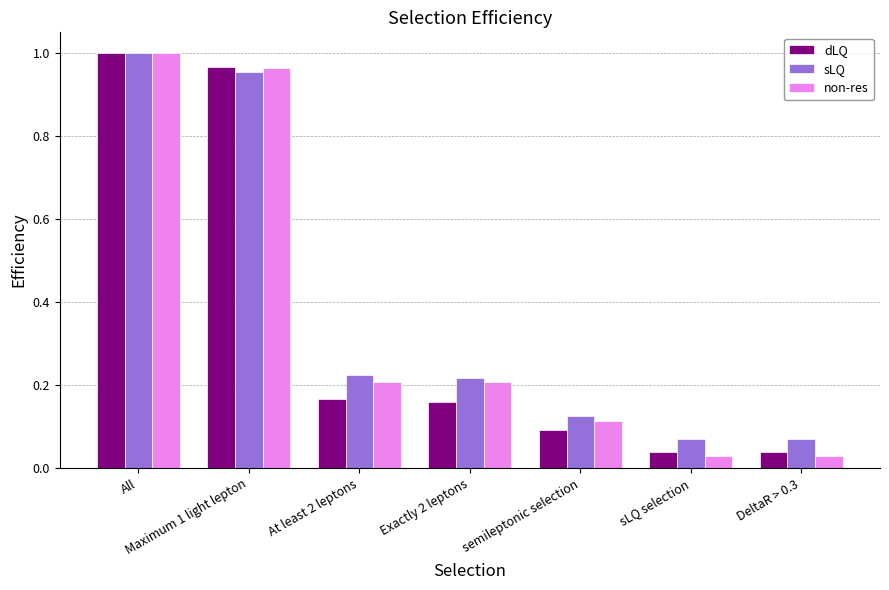

How many categories are shown in the chart?

7